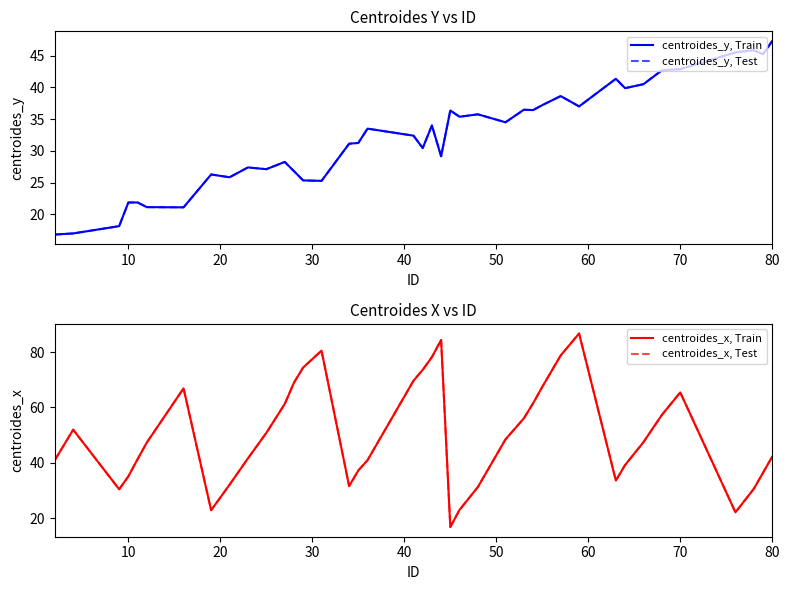

Reading right to left, extract all data points from this chart.

centroides_y, Train: 47.3	45.2	45.9	45.5	42.9	42.7	40.5	39.9	41.3	37.0	38.6	37.2	36.4	36.5	34.5	35.8	35.4	36.4	29.1	34.0	30.4	32.4	33.5	31.2	31.1	25.3	25.3	26.8	28.3	27.1	27.4	25.8	26.3	21.1	21.1	21.9	21.9	18.1	17.0	16.8
centroides_y, Test: 47.3	45.2	45.9	45.5	42.9	42.7	40.5	39.9	41.3	37.0	38.6	37.2	36.4	36.5	34.5	35.8	35.4	36.4	29.1	34.0	30.4	32.4	33.5	31.2	31.1	25.3	25.3	26.8	28.3	27.1	27.4	25.8	26.3	21.1	21.1	21.9	21.9	18.1	17.0	16.8
centroides_x, Train: 42.3	36.5	30.7	22.2	65.4	57.3	47.5	39.3	33.7	86.7	78.8	67.4	61.5	56.1	48.5	31.4	23.1	16.9	84.3	78.2	73.6	69.7	41.0	37.3	31.7	80.5	74.4	68.9	61.3	50.8	41.7	32.2	23.0	66.9	47.3	41.3	35.2	30.5	52.0	41.0
centroides_x, Test: 42.3	36.5	30.7	22.2	65.4	57.3	47.5	39.3	33.7	86.7	78.8	67.4	61.5	56.1	48.5	31.4	23.1	16.9	84.3	78.2	73.6	69.7	41.0	37.3	31.7	80.5	74.4	68.9	61.3	50.8	41.7	32.2	23.0	66.9	47.3	41.3	35.2	30.5	52.0	41.0